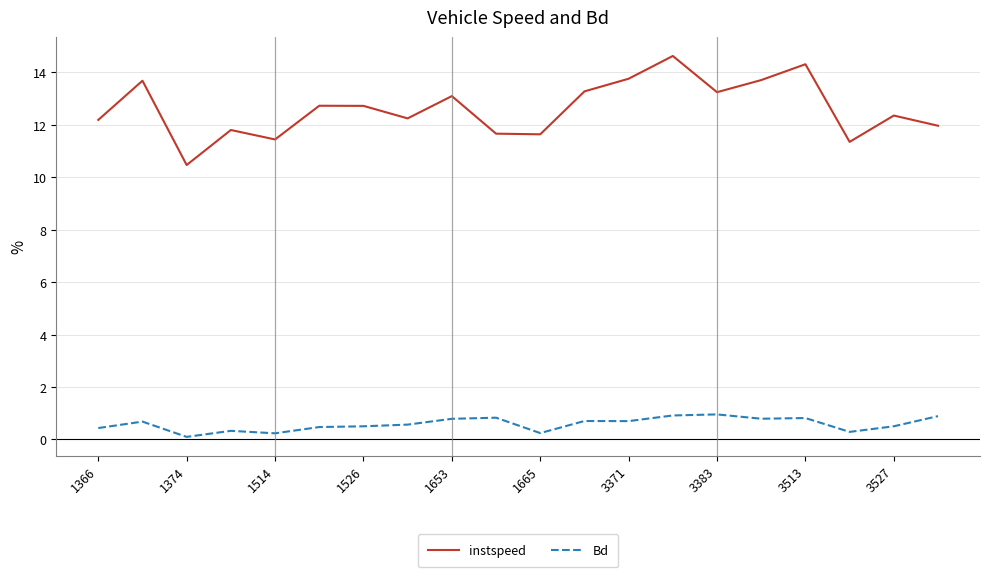

What is the maximum value shown in the chart?

14.6